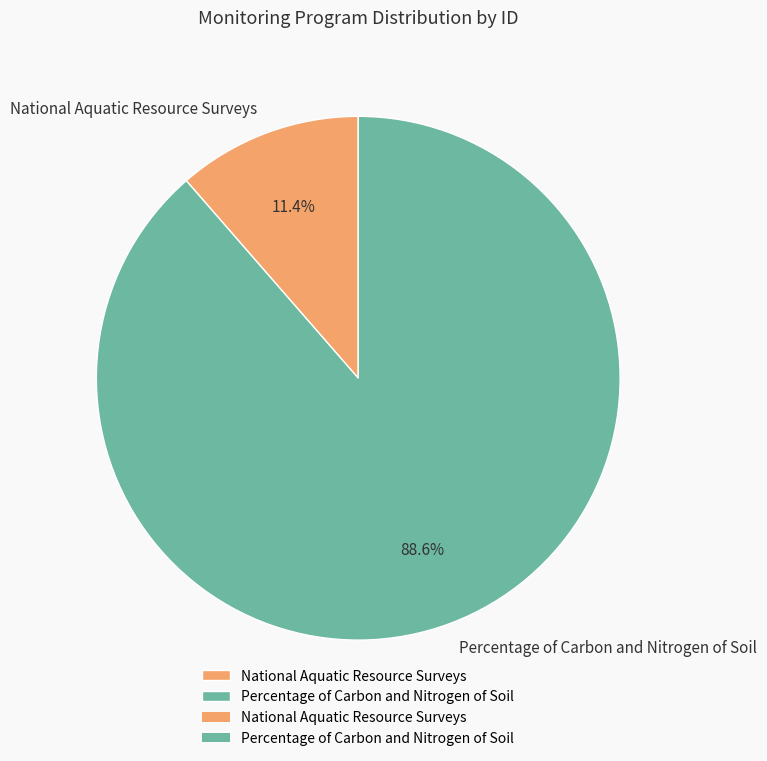

Rank the categories by value from highest to lowest.

Percentage of Carbon and Nitrogen of Soil, National Aquatic Resource Surveys